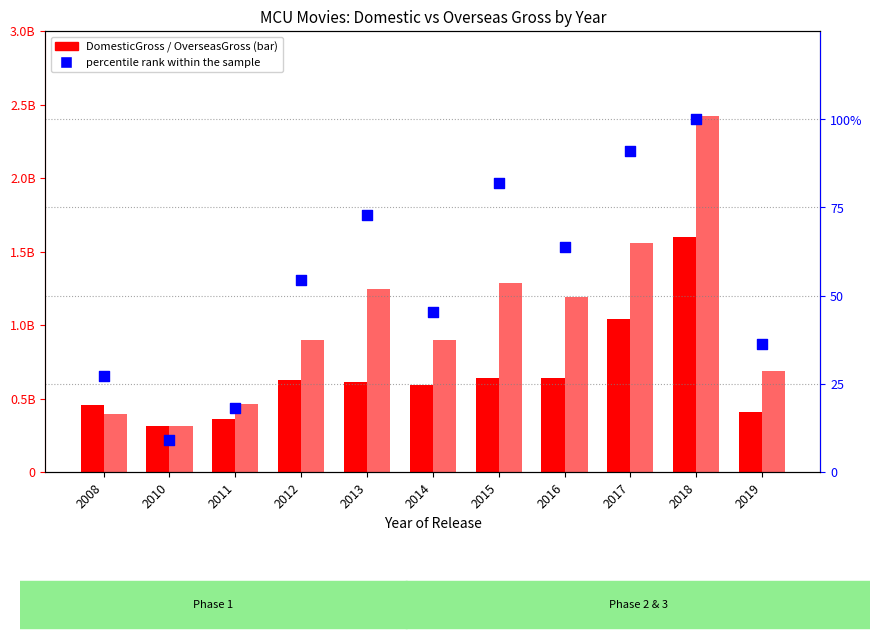

Which series contains the lowest Y value?

percentile rank within the sample